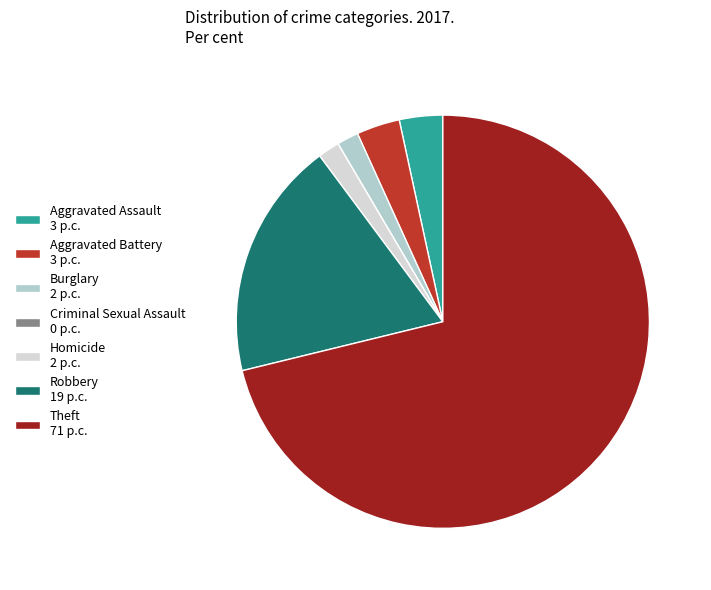

Does Theft 71 p.c. account for over 50% of the chart?

Yes